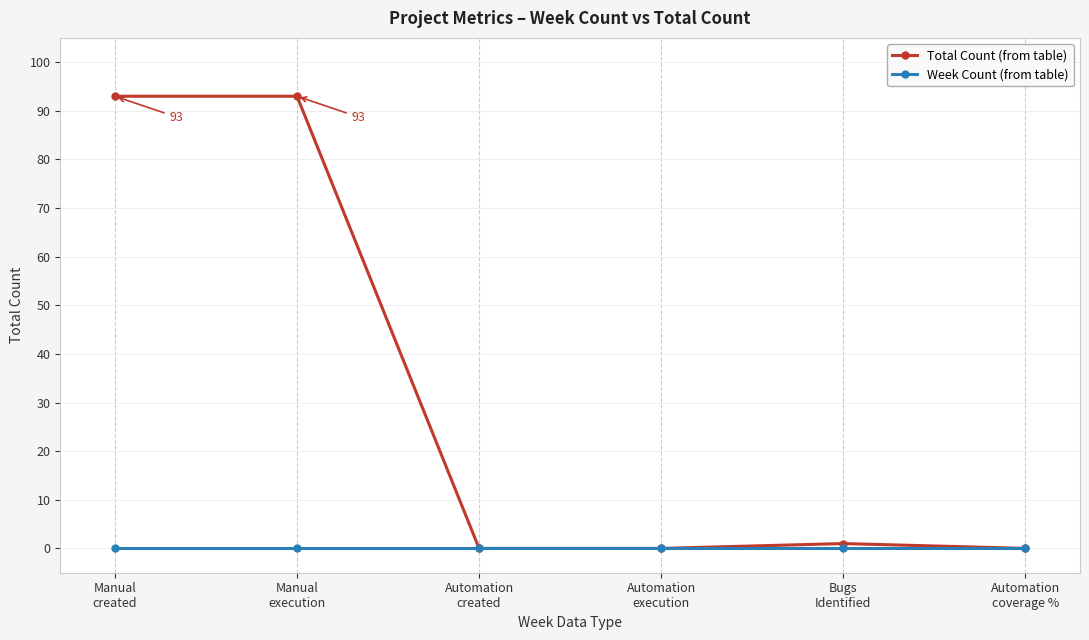

True or false: Week Count (from table) has more than 2 points higher than both neighbors.

False